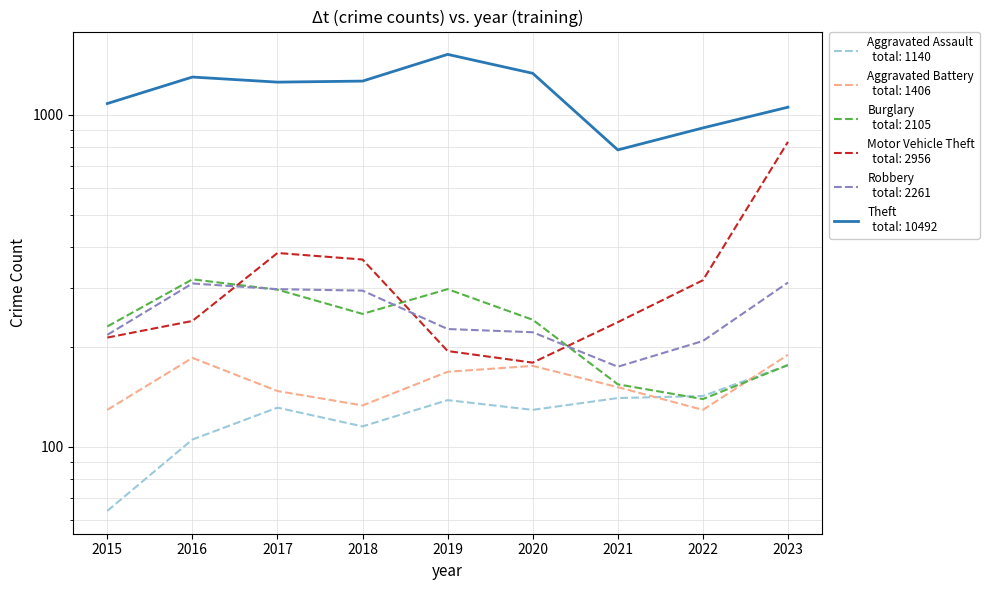

At which label does Burglary reach its minimum?

2022